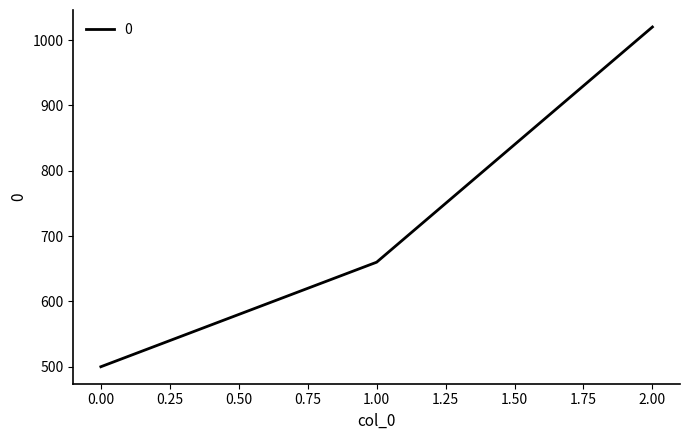

Approximately how many times larger is the value at 2.00 compared to 1.00?

1.5